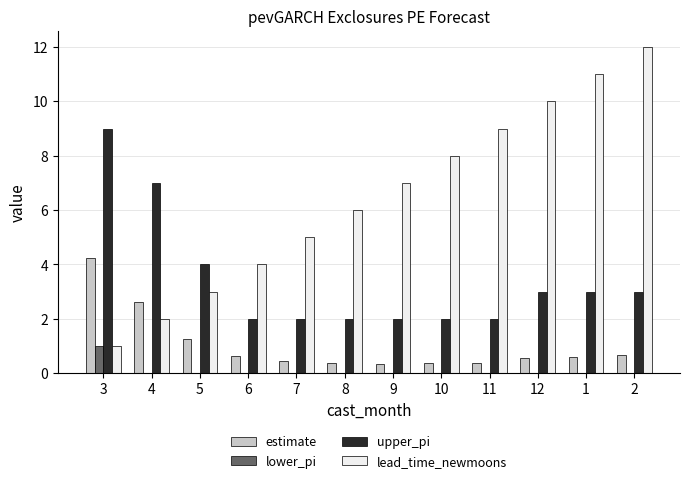

Which series changed the most between 7 and 1?

lead_time_newmoons